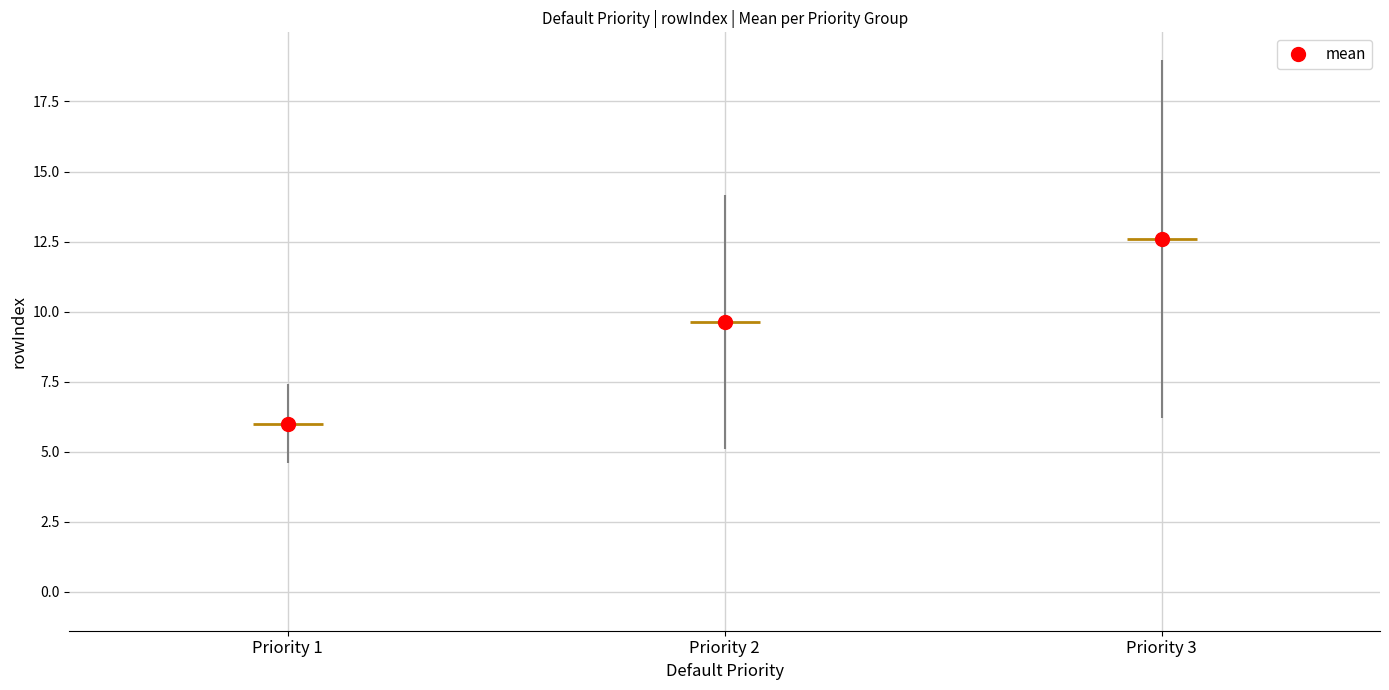

What is the average value?

11